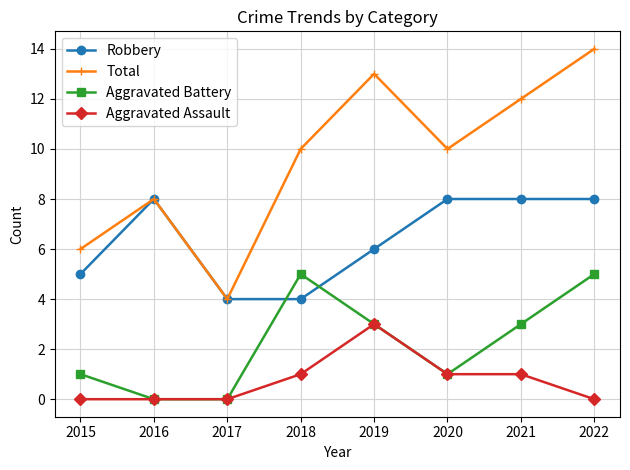

Between 2018 and 2021, which series saw the biggest shift?

Robbery